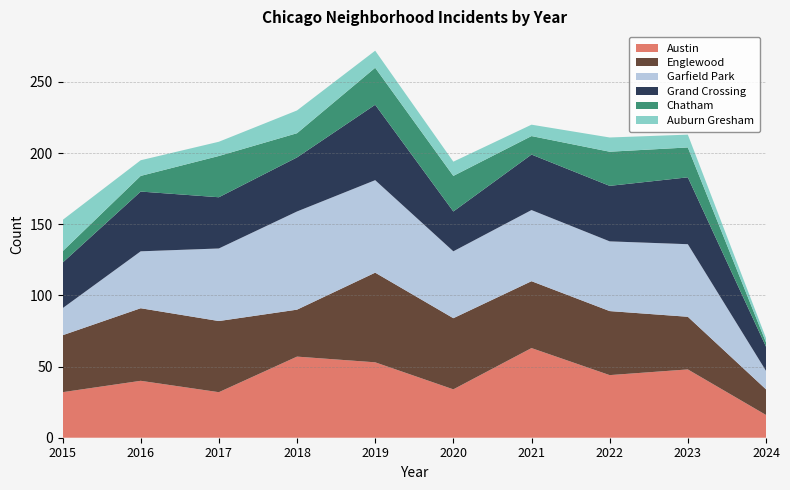

Reading right to left, transcribe all the data shown in this chart.

Austin: 2024=16	2023=48	2022=44	2021=63	2020=34	2019=53	2018=57	2017=32	2016=40	2015=32
Englewood: 2024=18	2023=37	2022=45	2021=47	2020=50	2019=63	2018=33	2017=50	2016=51	2015=40
Garfield Park: 2024=13	2023=51	2022=49	2021=50	2020=47	2019=65	2018=69	2017=51	2016=40	2015=19
Grand Crossing: 2024=17	2023=47	2022=39	2021=39	2020=28	2019=53	2018=38	2017=36	2016=42	2015=32
Chatham: 2024=3	2023=21	2022=24	2021=13	2020=25	2019=26	2018=17	2017=29	2016=11	2015=8
Auburn Gresham: 2024=3	2023=9	2022=10	2021=8	2020=10	2019=12	2018=16	2017=10	2016=11	2015=22